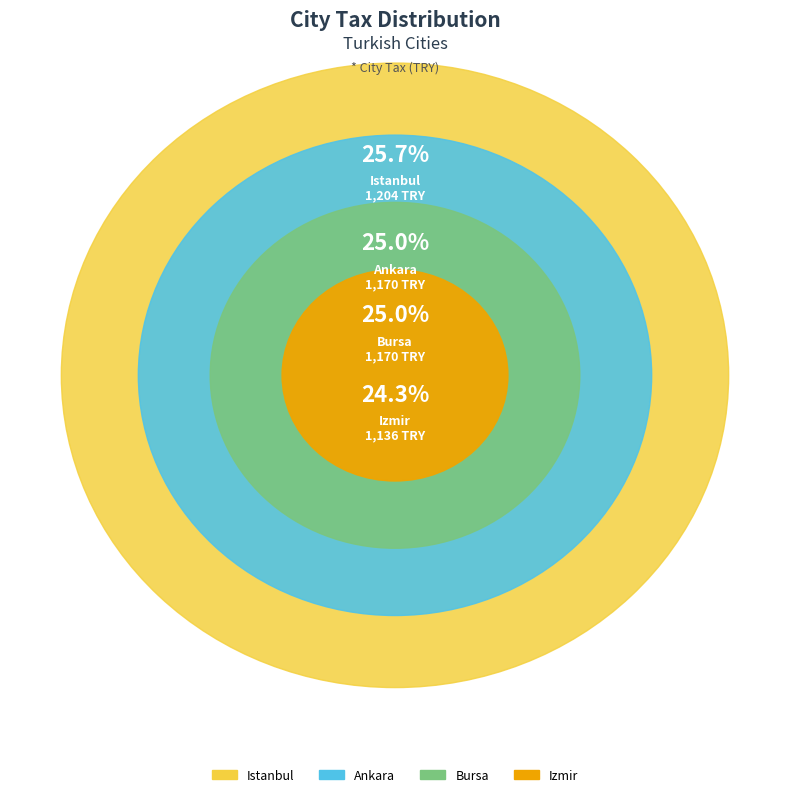

What is the change in value from Istanbul to Izmir?

-68